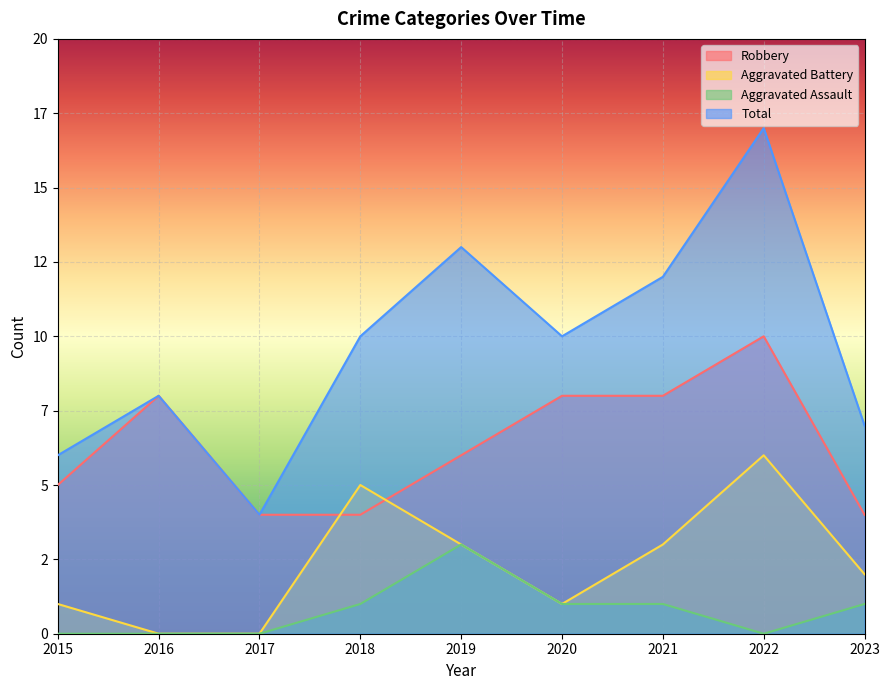

Is the value of Robbery at 2022 greater than the value of Aggravated Assault at 2021?

Yes